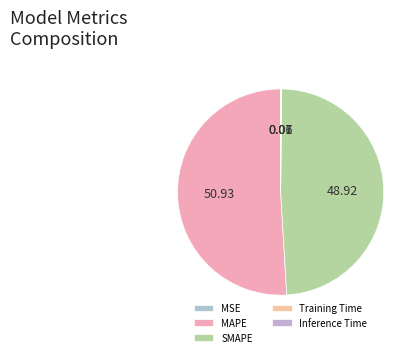

Which category has the biggest portion of the pie?

MAPE